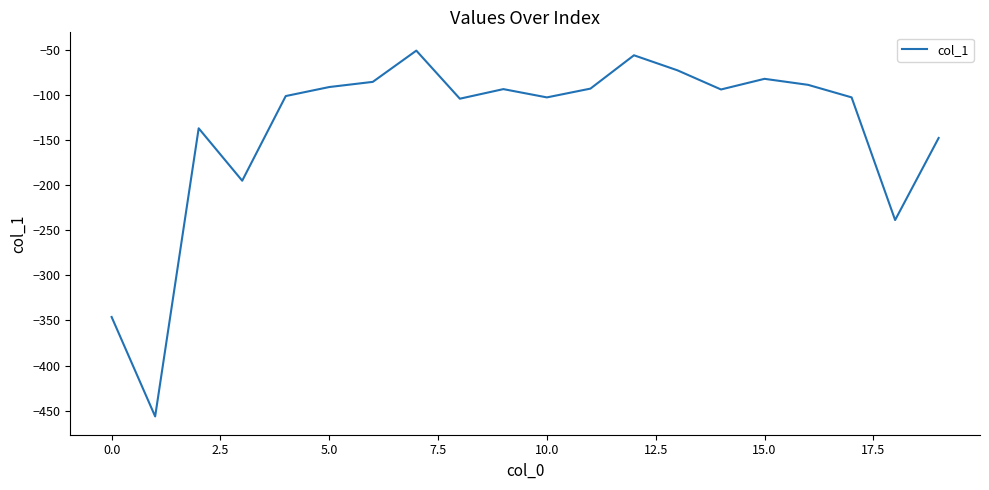

What is the sum of all values?

-2733.9